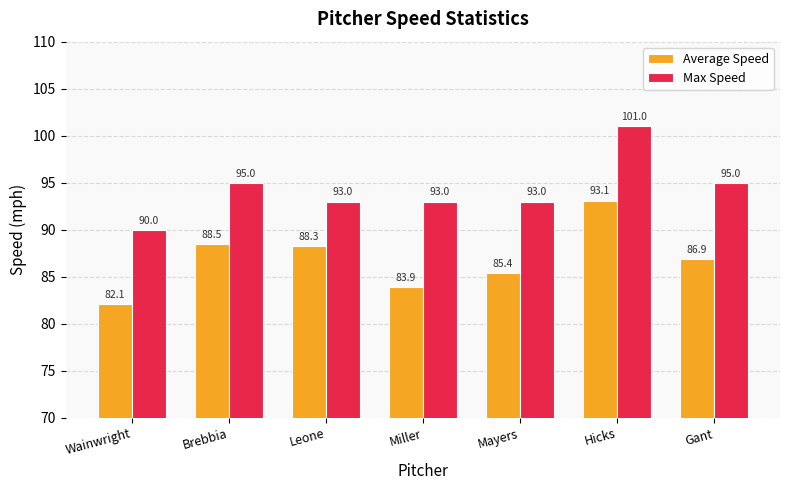

At Leone, list the series in order from smallest to largest.

Average Speed, Max Speed